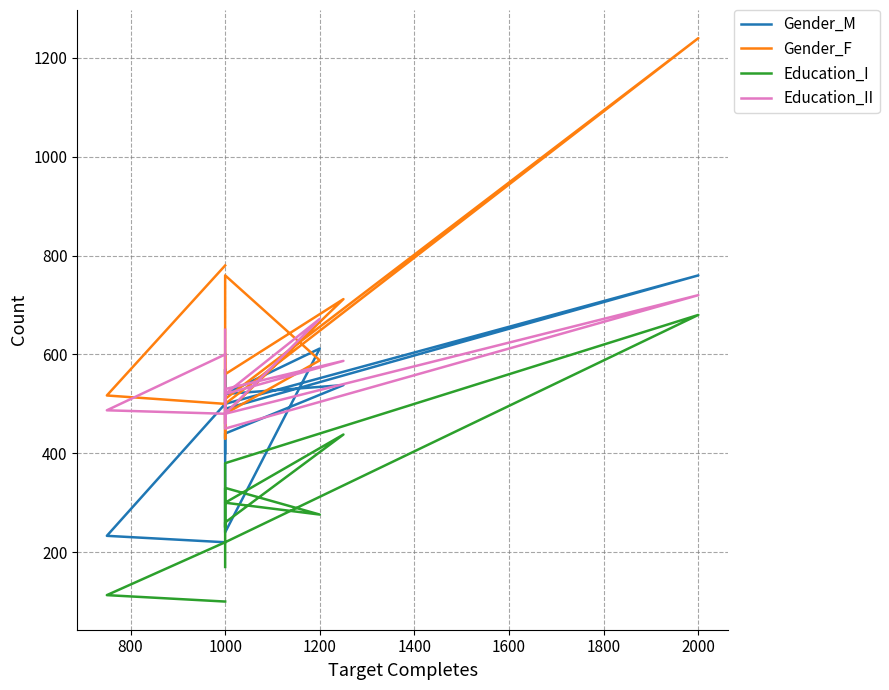

Which series has the largest range (max minus min)?

Gender_F